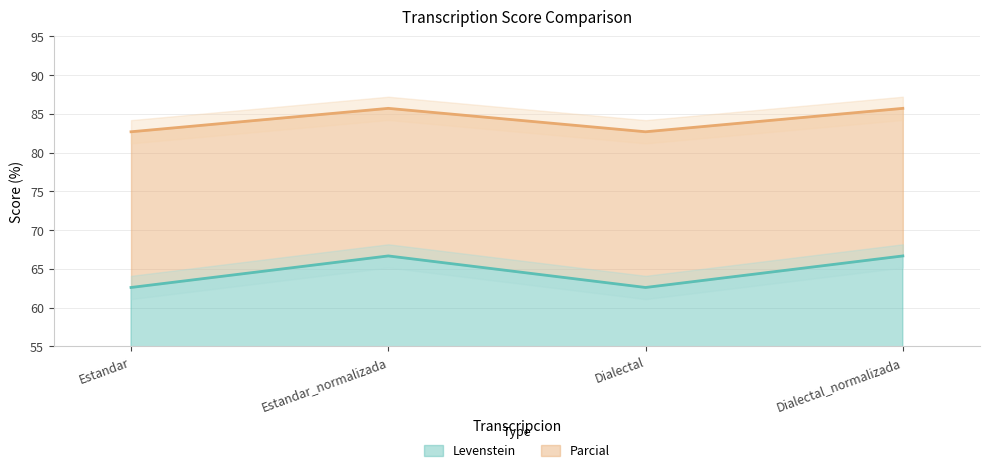

The Levenstein series shows 18.7 at Estandar. True or false?

False